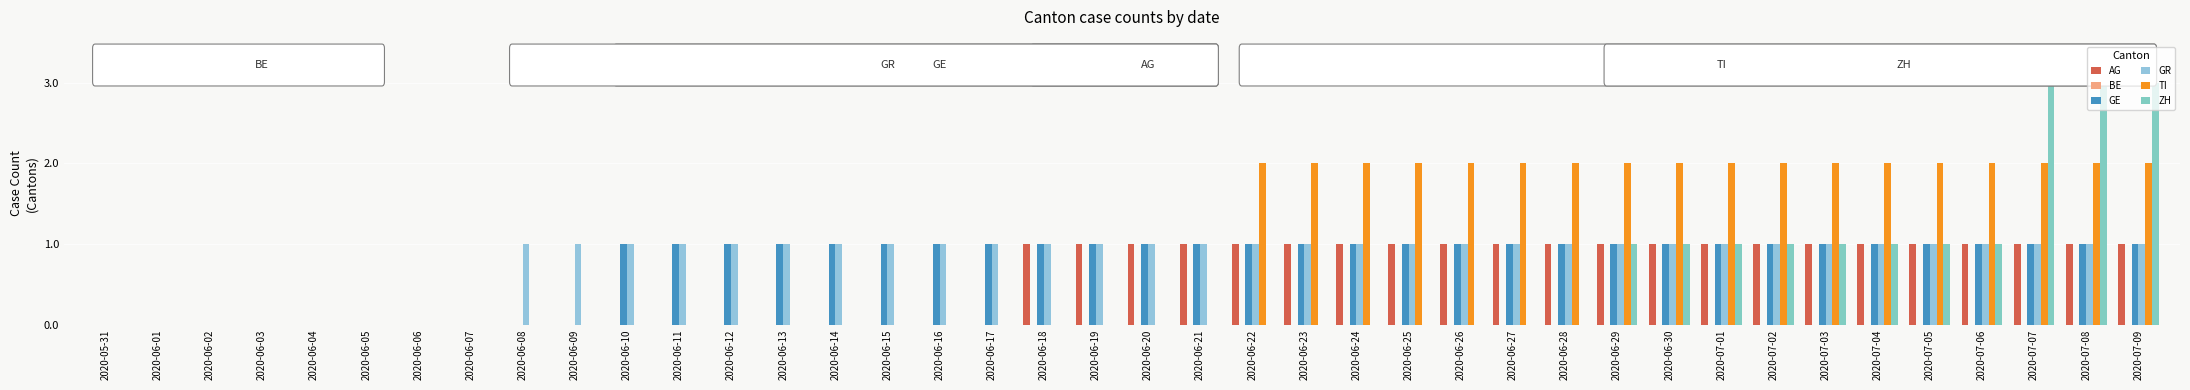

Rank the categories by GR value from lowest to highest.

2020-05-31, 2020-06-01, 2020-06-02, 2020-06-03, 2020-06-04, 2020-06-05, 2020-06-06, 2020-06-07, 2020-06-08, 2020-06-09, 2020-06-10, 2020-06-11, 2020-06-12, 2020-06-13, 2020-06-14, 2020-06-15, 2020-06-16, 2020-06-17, 2020-06-18, 2020-06-19, 2020-06-20, 2020-06-21, 2020-06-22, 2020-06-23, 2020-06-24, 2020-06-25, 2020-06-26, 2020-06-27, 2020-06-28, 2020-06-29, 2020-06-30, 2020-07-01, 2020-07-02, 2020-07-03, 2020-07-04, 2020-07-05, 2020-07-06, 2020-07-07, 2020-07-08, 2020-07-09